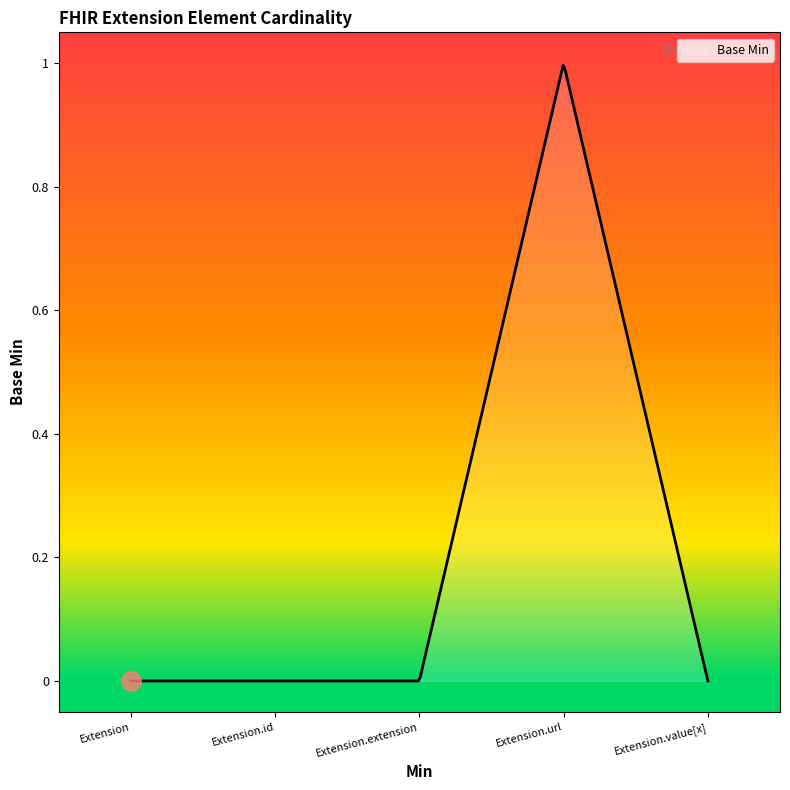

Does the chart display data point markers on the line(s)?

No